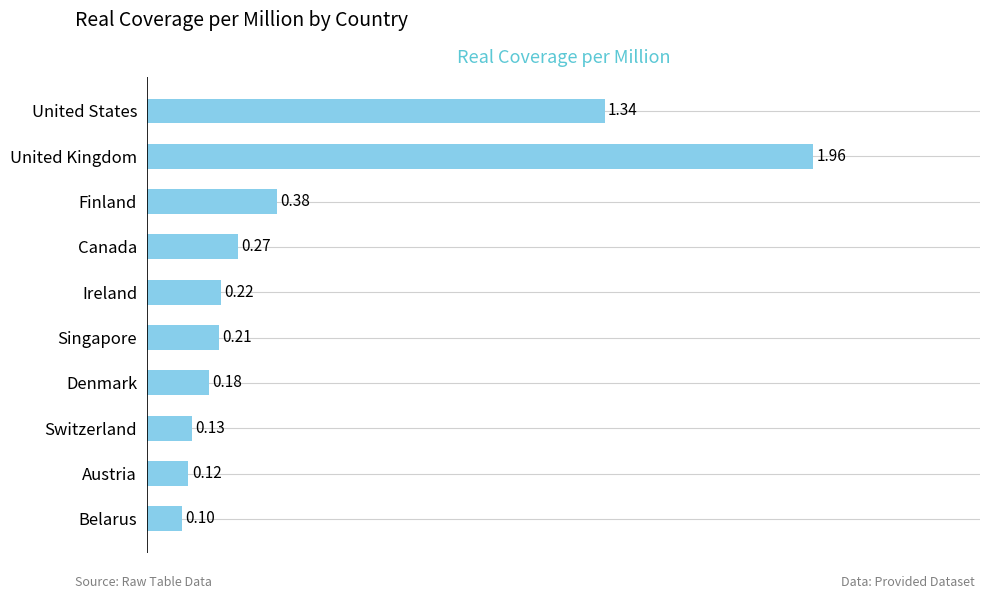

List the labels in order of value, largest first.

United Kingdom, United States, Finland, Canada, Ireland, Singapore, Denmark, Switzerland, Austria, Belarus